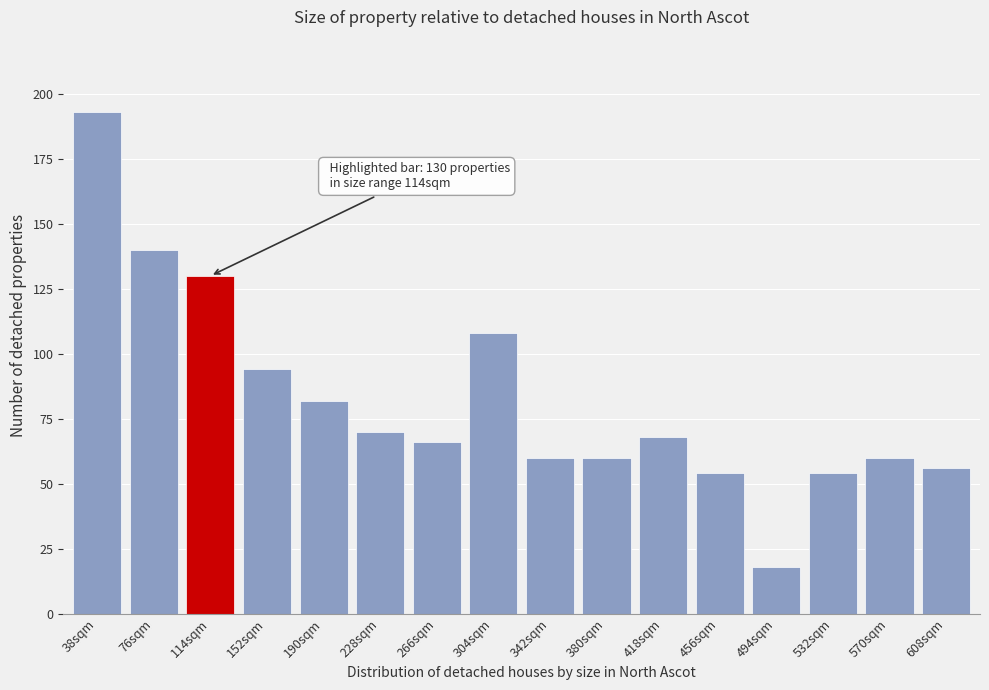

Reading left to right, what are all the values shown in this chart?

38sqm=193	76sqm=140	114sqm=130	152sqm=94	190sqm=82	228sqm=70	266sqm=66	304sqm=108	342sqm=60	380sqm=60	418sqm=68	456sqm=54	494sqm=18	532sqm=54	570sqm=60	608sqm=56